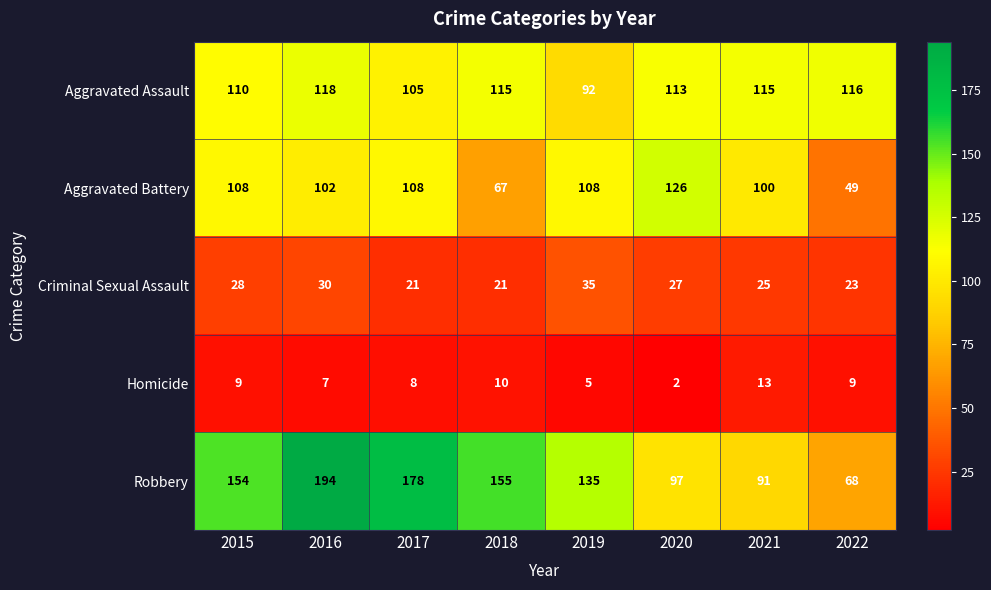

Where is Robbery nearest to the value 131?

2019